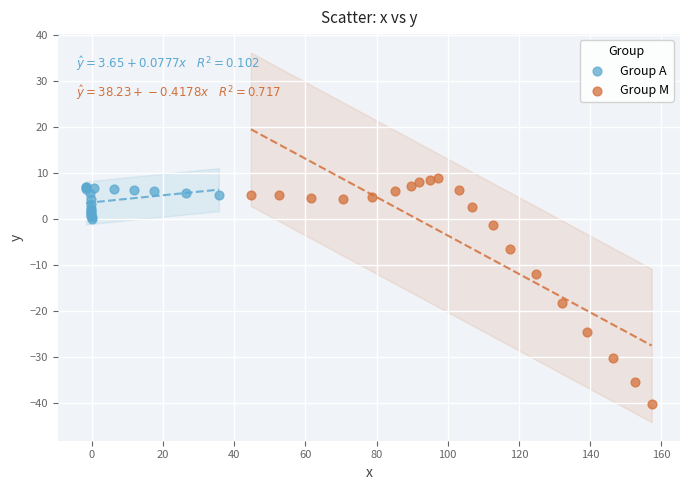

Which series contains the lowest Y value?

Group M